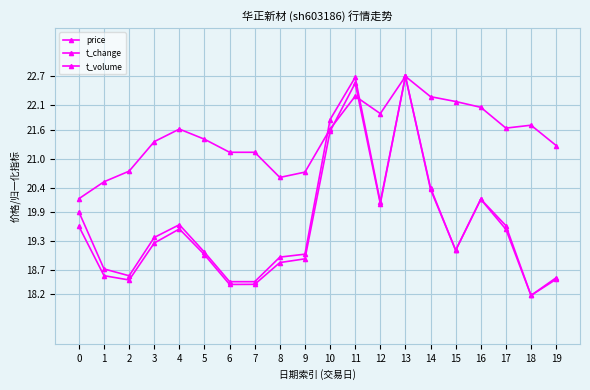

Reading left to right, transcribe all the data shown in this chart.

price: 20.2	20.5	20.7	21.4	21.6	21.4	21.1	21.1	20.6	20.7	21.6	22.3	21.9	22.7	22.3	22.2	22.1	21.6	21.7	21.3
t_change: 19.9	18.7	18.6	19.4	19.6	19.1	18.5	18.5	19.0	19.0	21.8	22.7	20.1	22.7	20.4	19.1	20.2	19.6	18.2	18.5
t_volume: 19.6	18.6	18.5	19.3	19.5	19.0	18.4	18.4	18.8	18.9	21.6	22.6	20.1	22.7	20.4	19.1	20.2	19.5	18.2	18.5